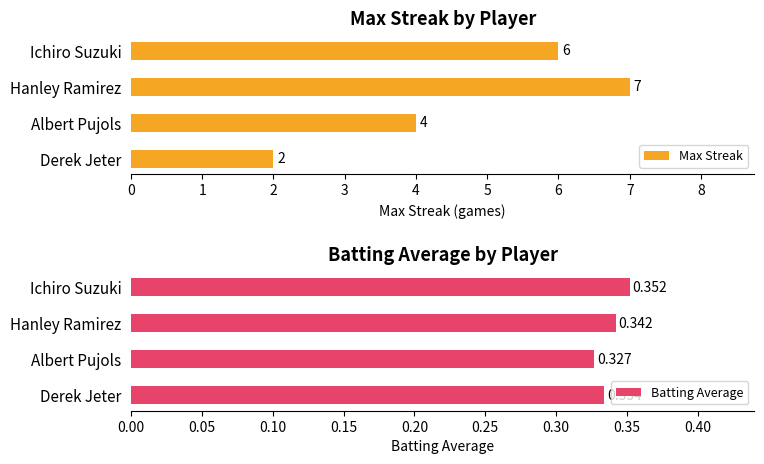

What is the difference between the Max Streak values at Derek Jeter and Hanley Ramirez?

5